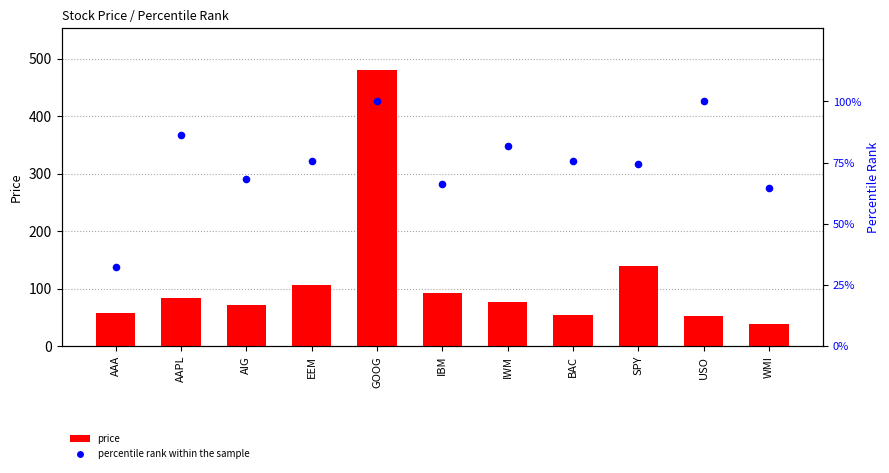

Is the value of price at IWM greater than the value of percentile rank within the sample at AAPL?

No